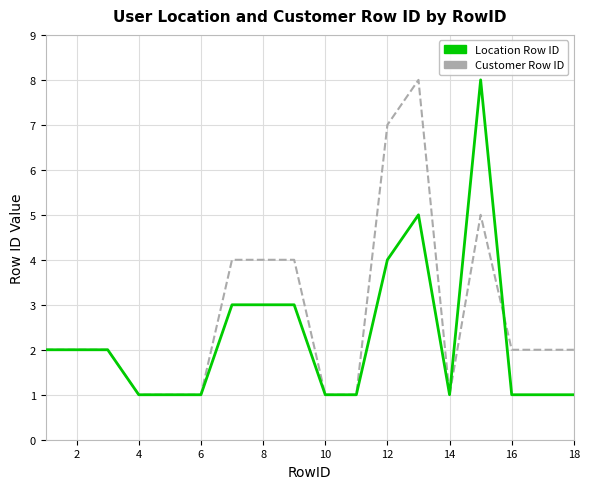

What is the highest value of the Customer Row ID series?

8